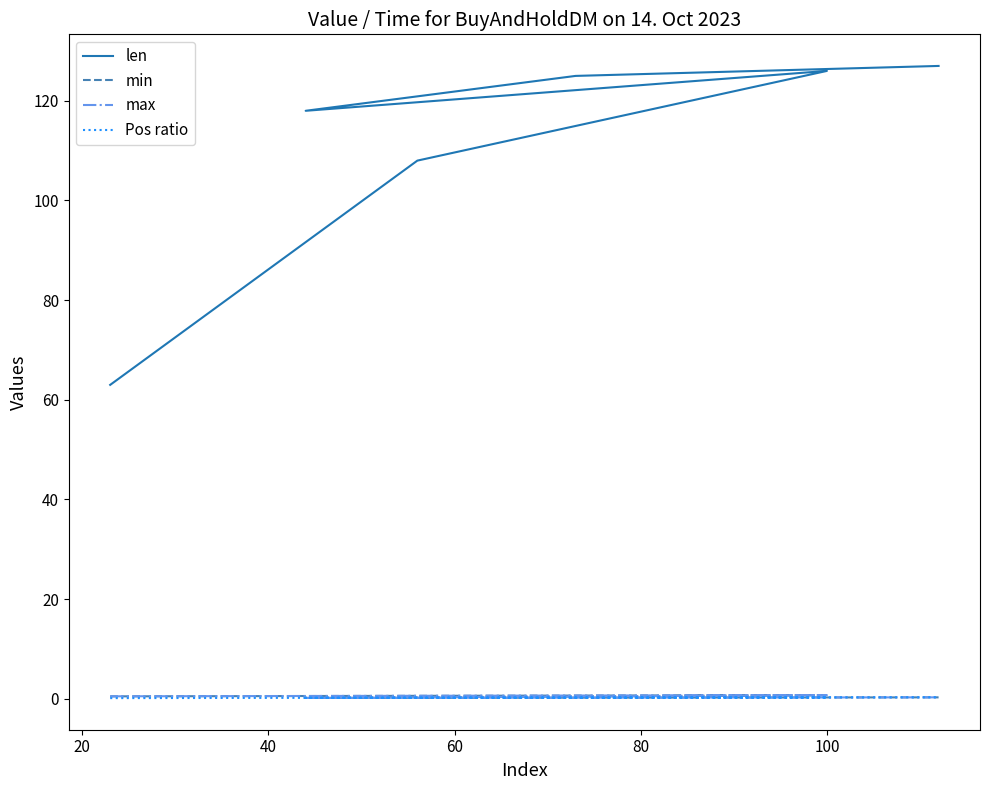

True or false: max has a value of 0.2 at 60.

True